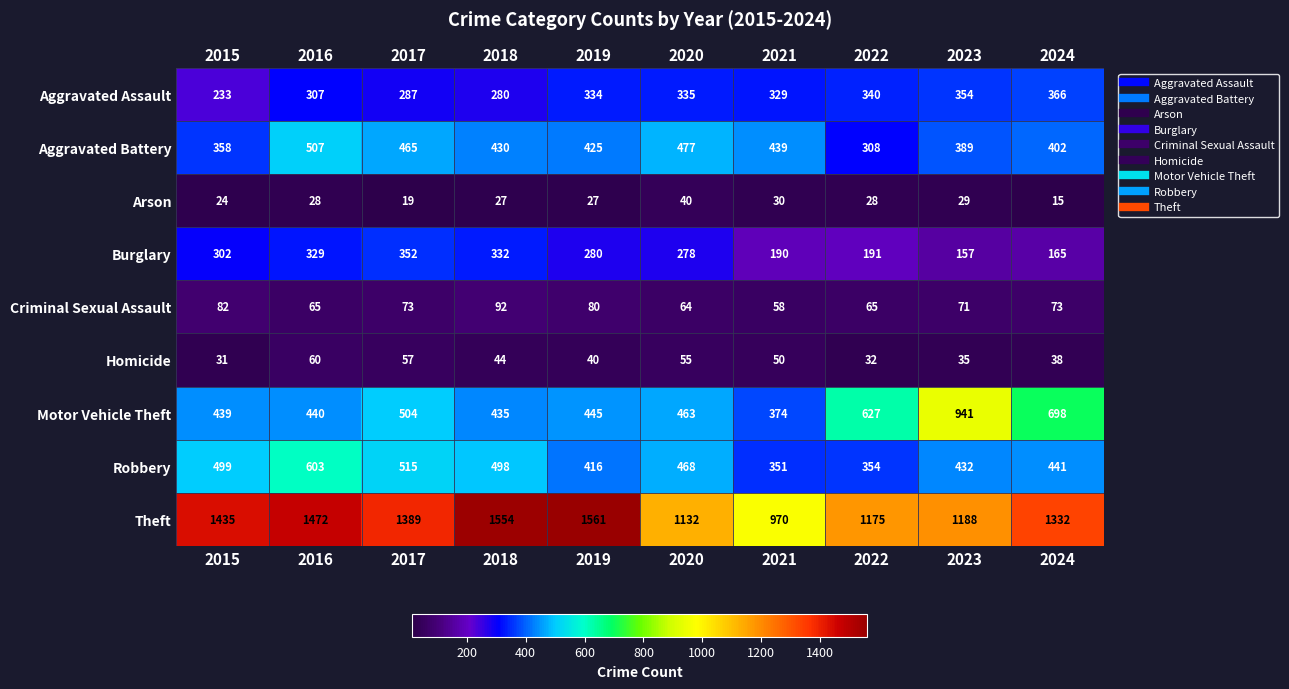

Which series has the widest spread of values?

Theft